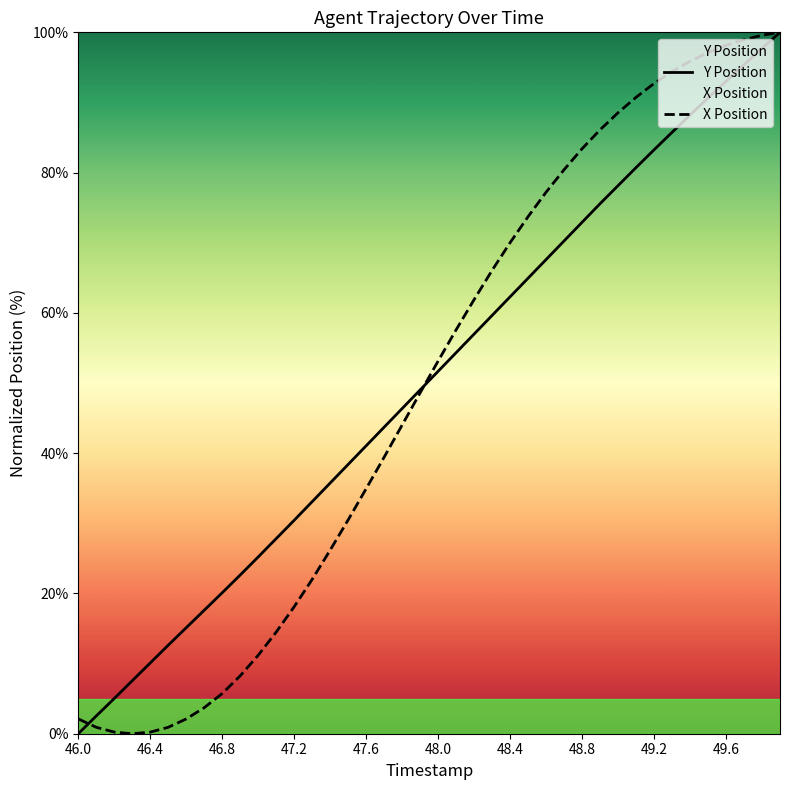

What is the greatest value displayed?

100.0